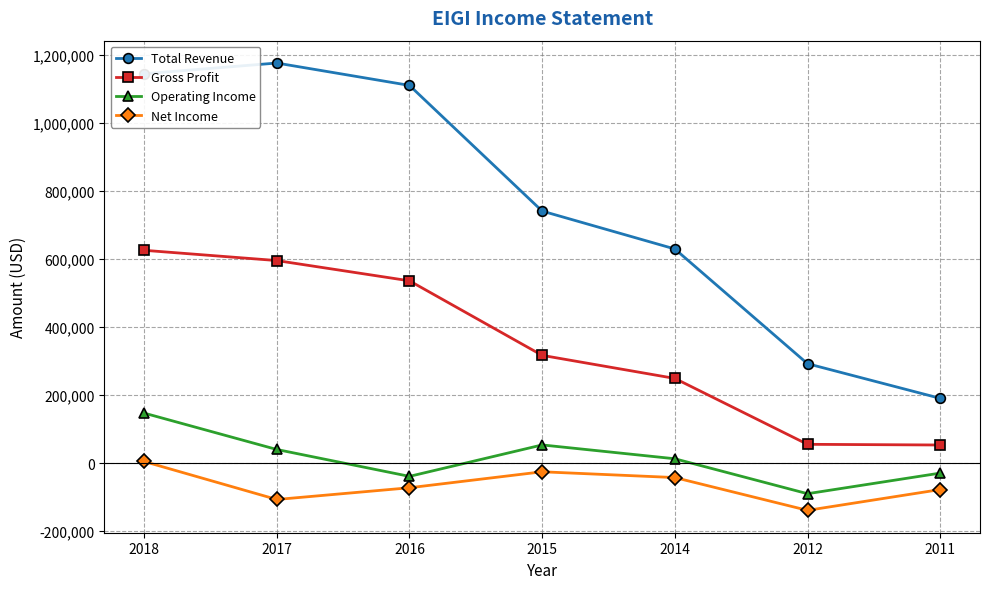

What is the sum of all Gross Profit values?

2431400